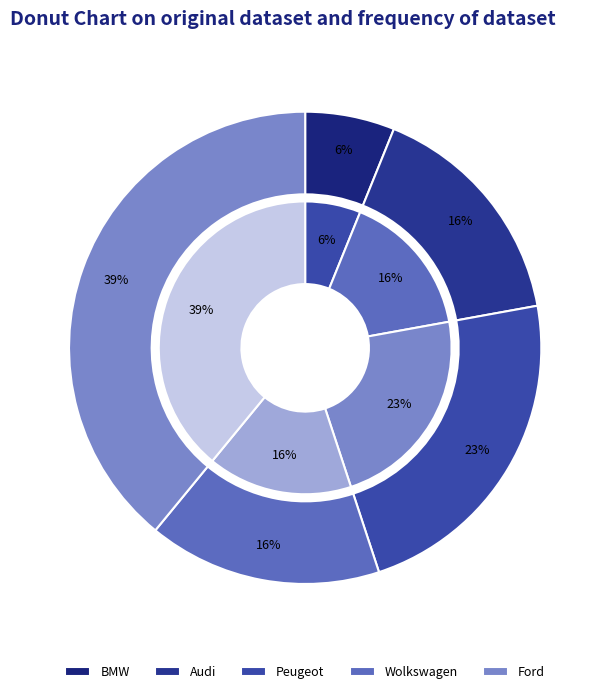

Which slice is the largest?

Ford